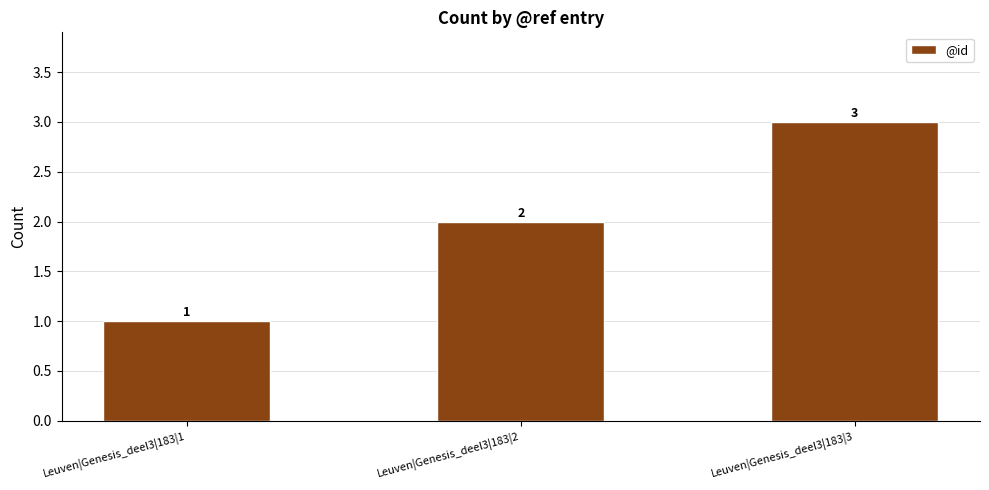

What is the minimum value shown in the chart?

1